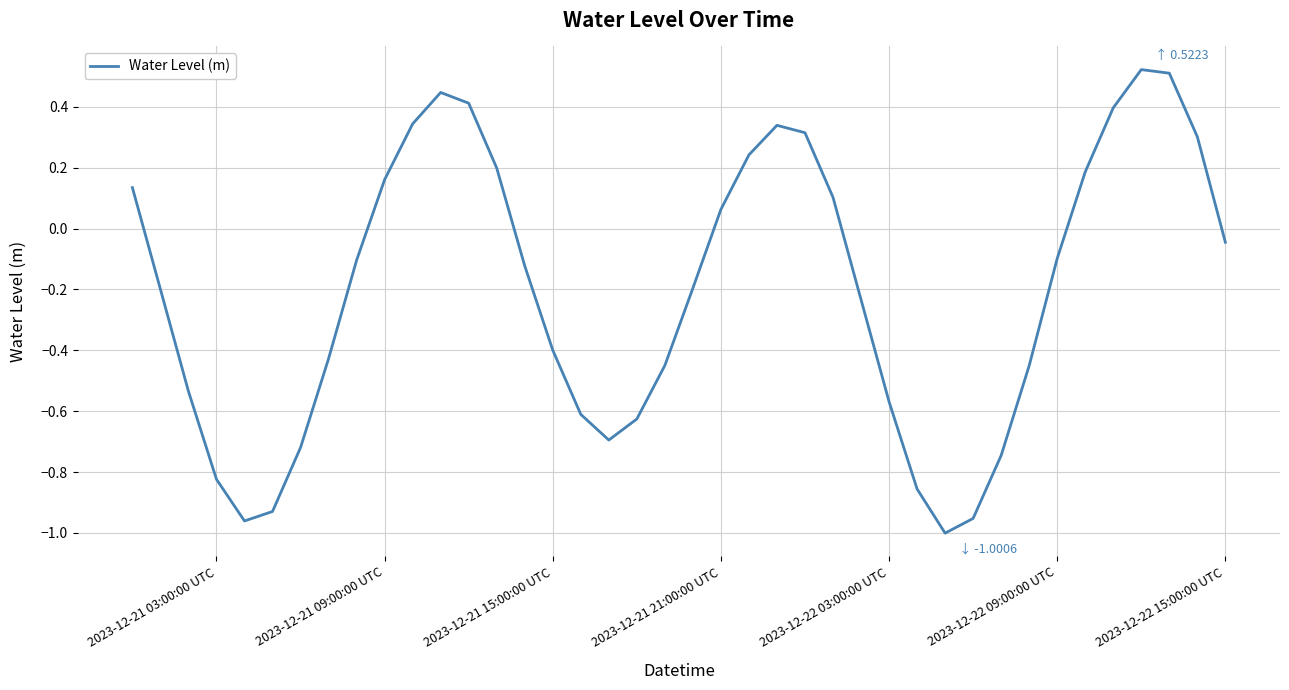

The chart shows a value of -0.1 at 2023-12-22 09:00:00 UTC. True or false?

True